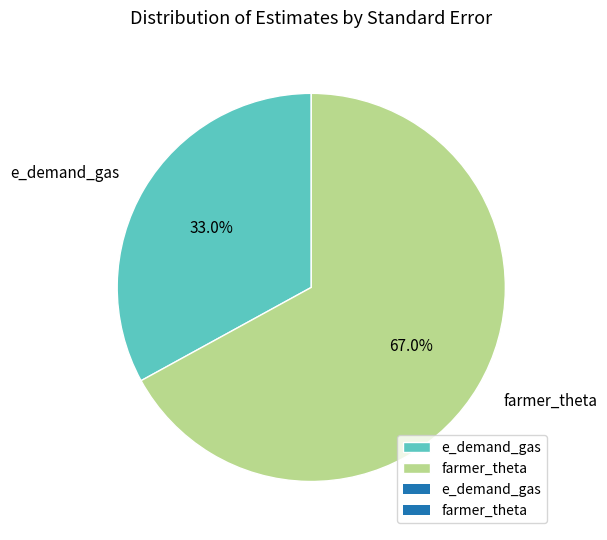

Which slice represents more than half of the pie?

farmer_theta